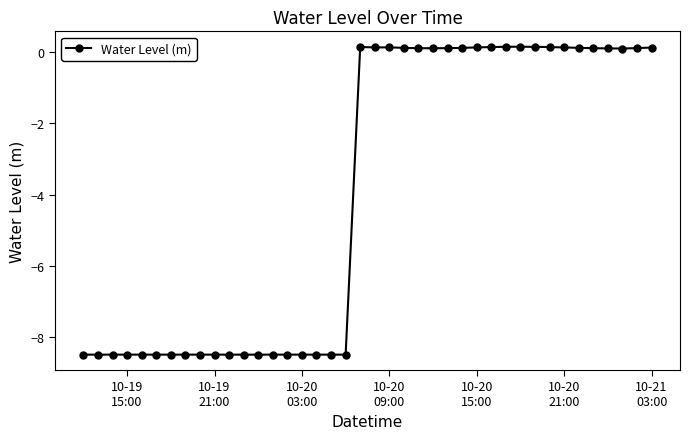

True or false: the data has more than 1 interior local peaks.

True